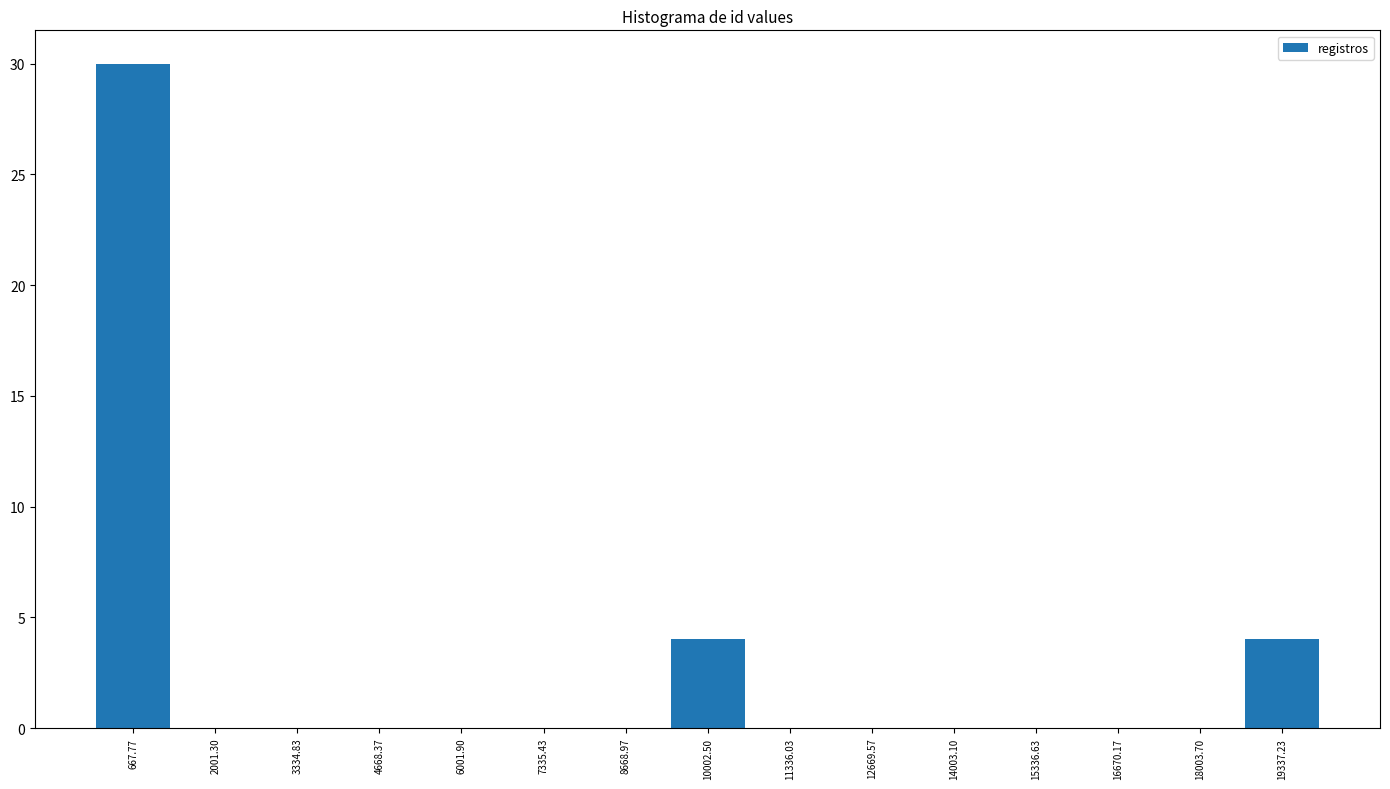

Reading left to right, transcribe this chart: for each bar, give the range it covers on the x-axis and its height. Neither the bar edges nor the heights are printed on the chart, so give them approximately, as read against the axes.

0 to 1400: 30
1400 to 2600: 0
2600 to 4000: 0
4000 to 5400: 0
5400 to 6600: 0
6600 to 8000: 0
8000 to 9400: 0
9400 to 10600: 4
10600 to 12000: 0
12000 to 13400: 0
13400 to 14600: 0
14600 to 16000: 0
16000 to 17400: 0
17400 to 18600: 0
18600 to 20000: 4